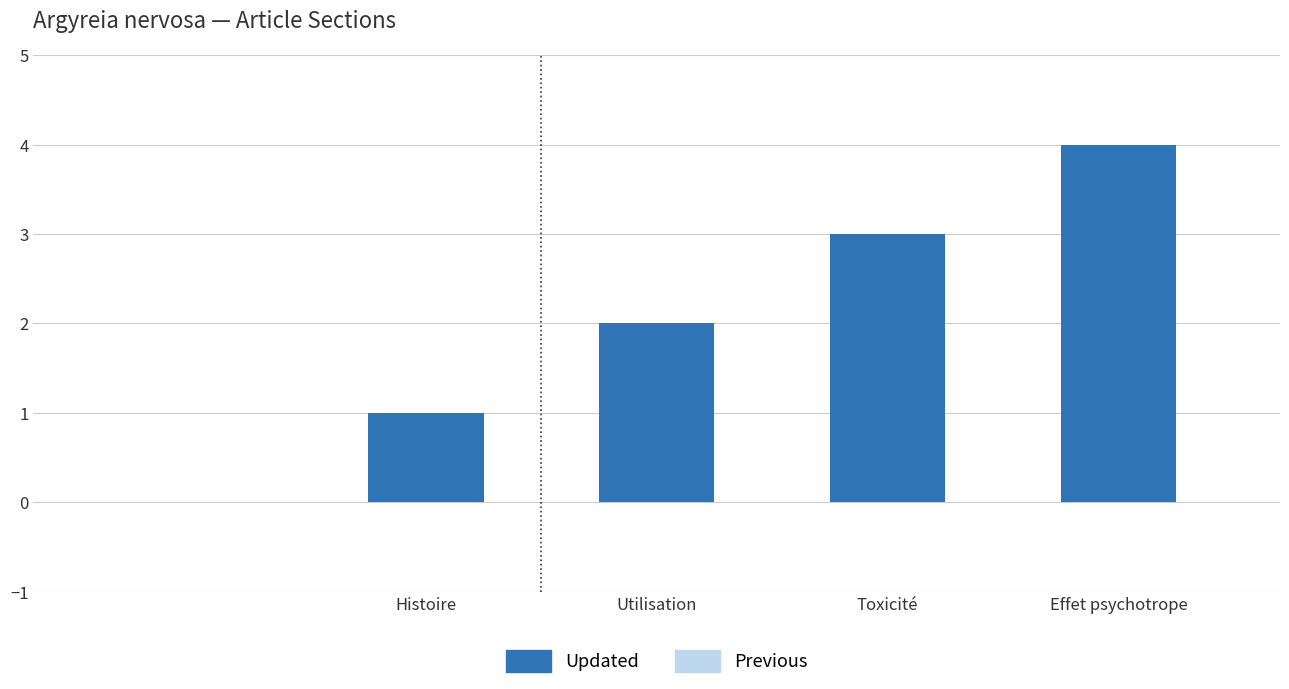

What is the sum of all values?

10